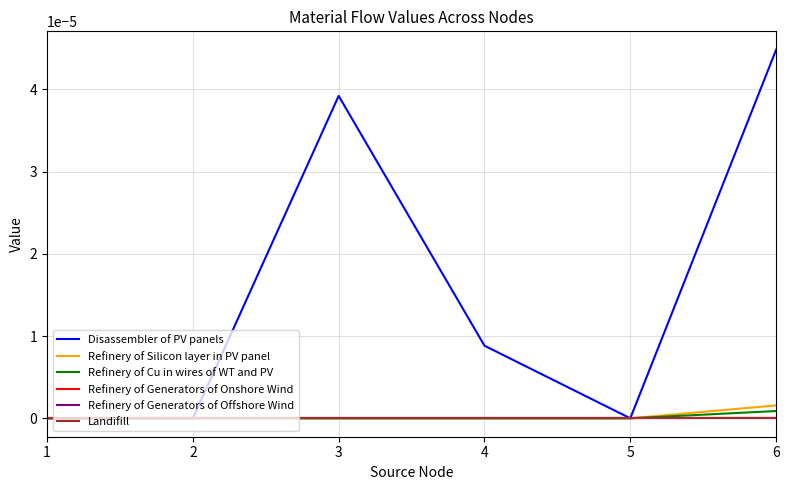

Is this an area chart (filled region under the line)?

No